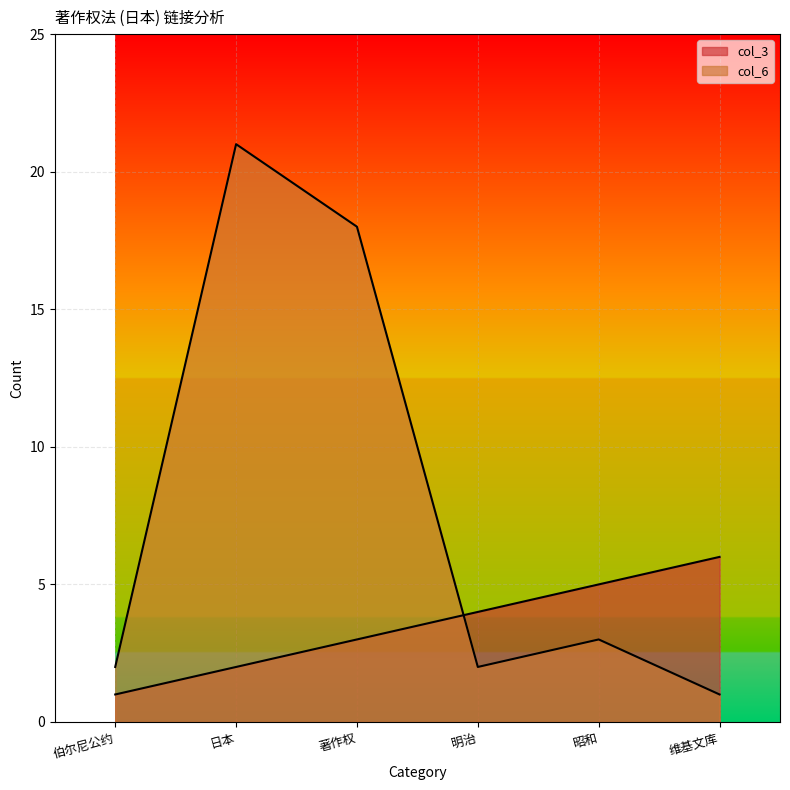

At which category is the sum across all series the highest?

日本